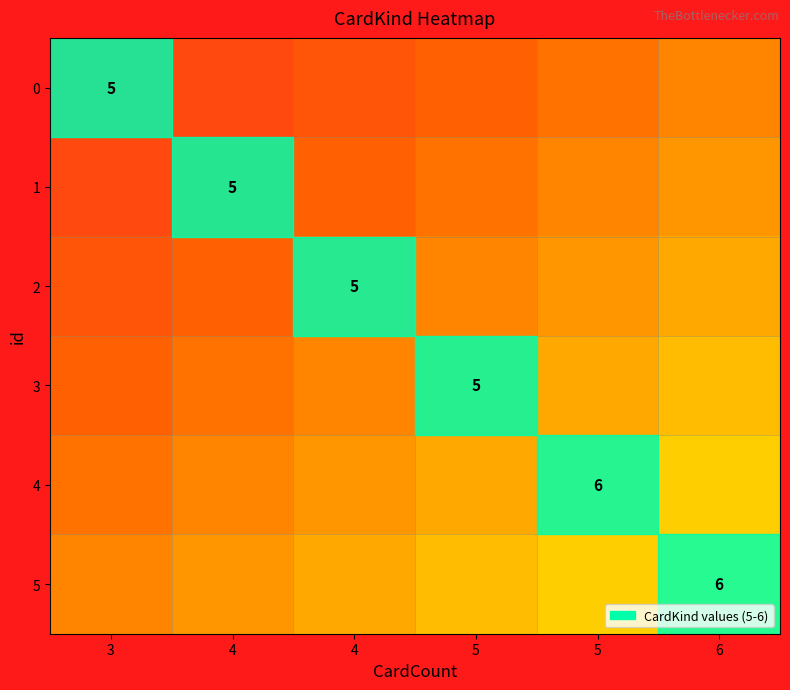

Between 6 and 5, which is larger?

6